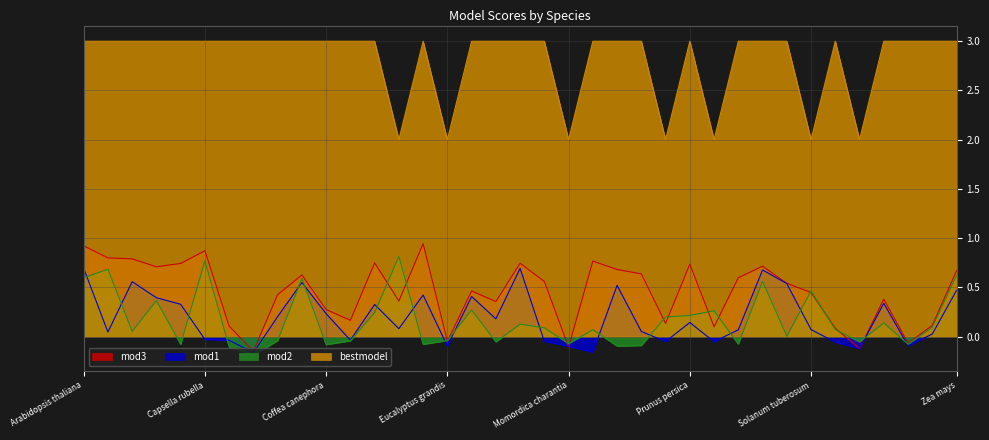

Is the value of bestmodel at Raphanus sativus greater than the value of mod3 at Raphanus sativus?

Yes